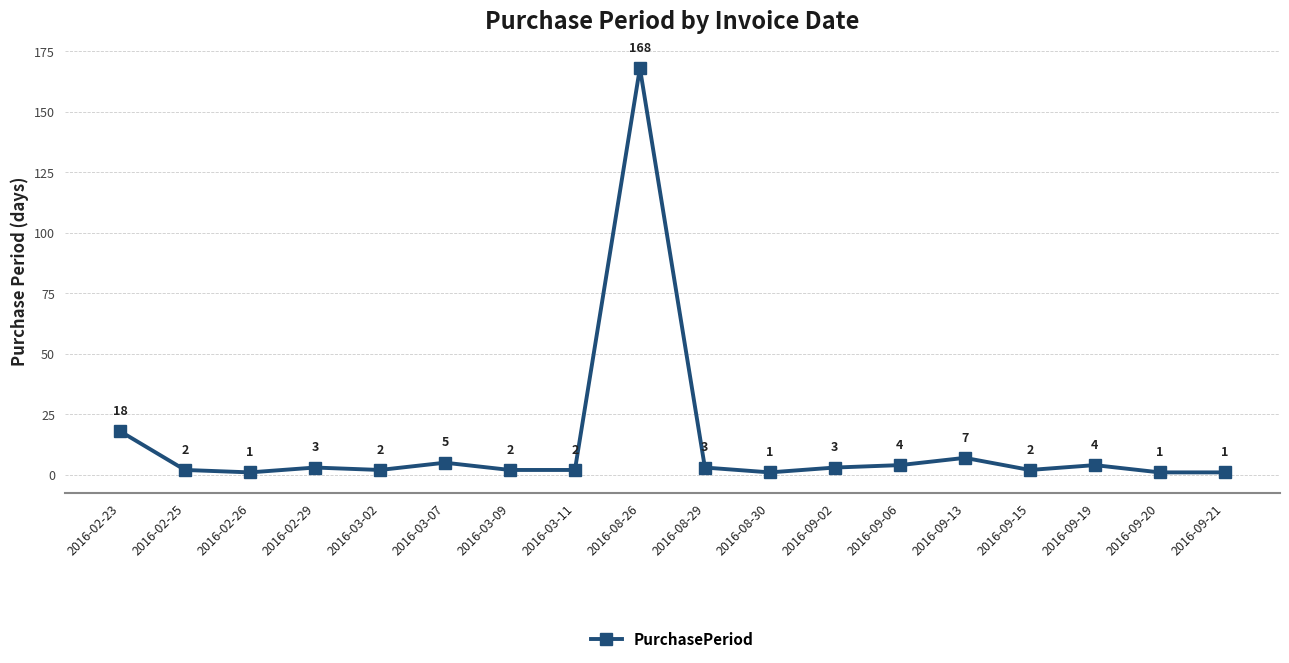

What value does the data have at 2016-02-23, to the nearest 5?

20